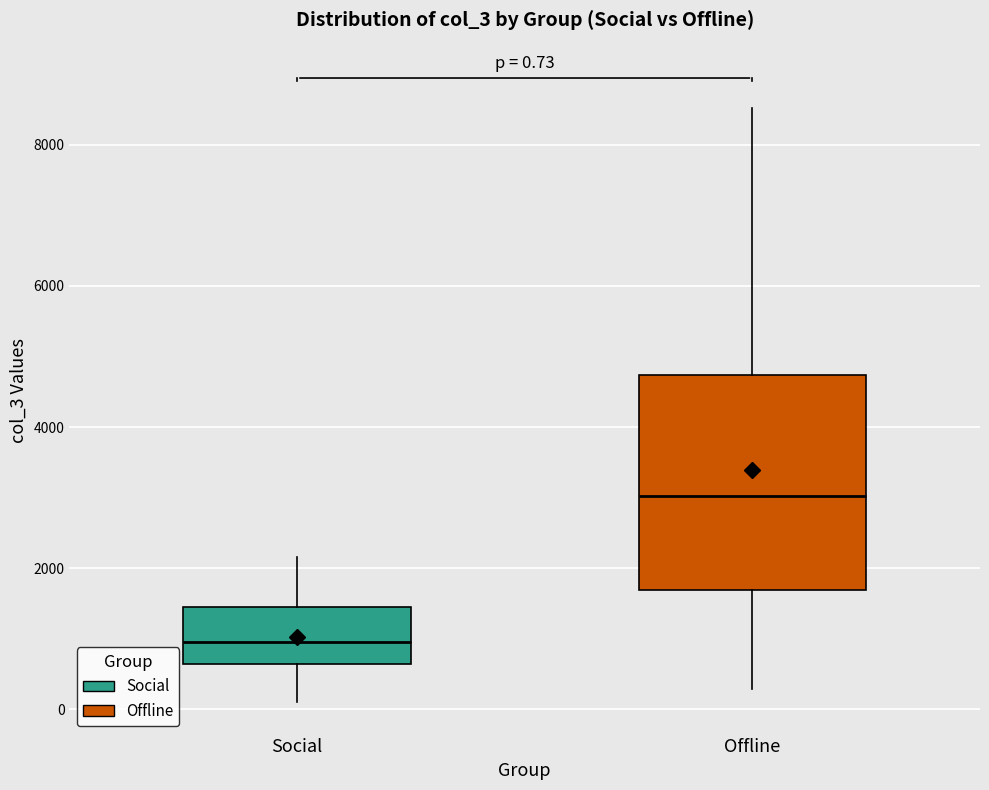

Which box is the tallest, from its lower edge to its upper edge?

Offline